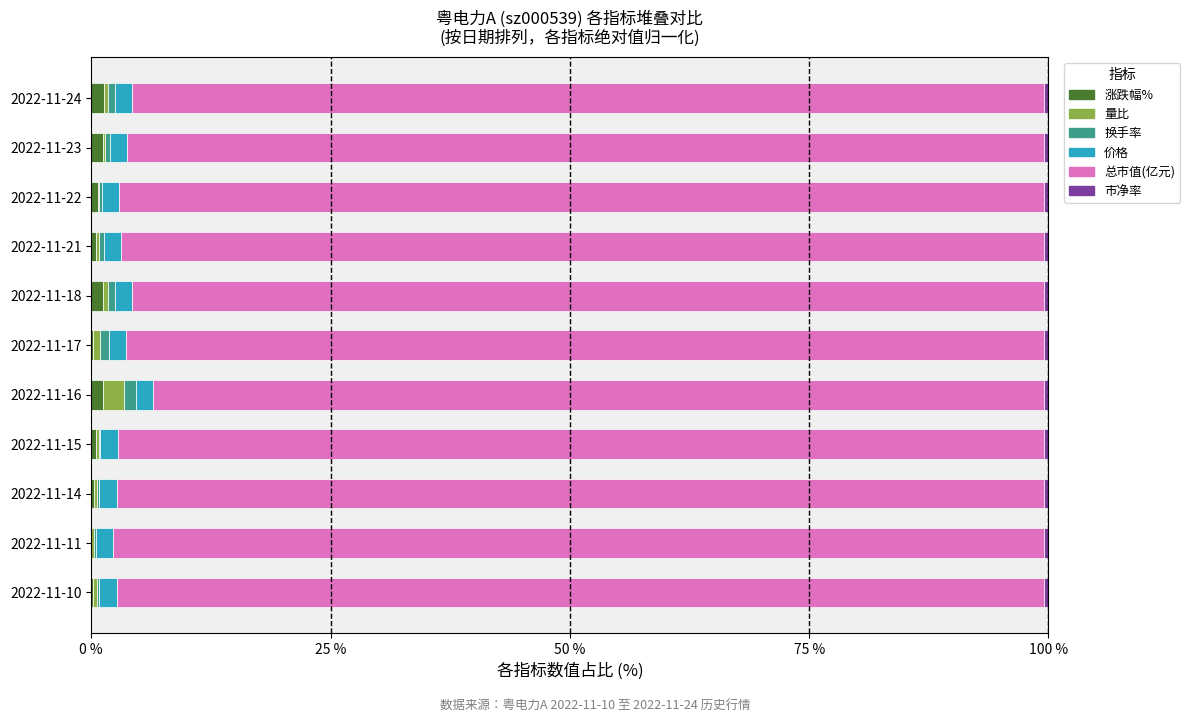

Count the number of data series in this chart.

6